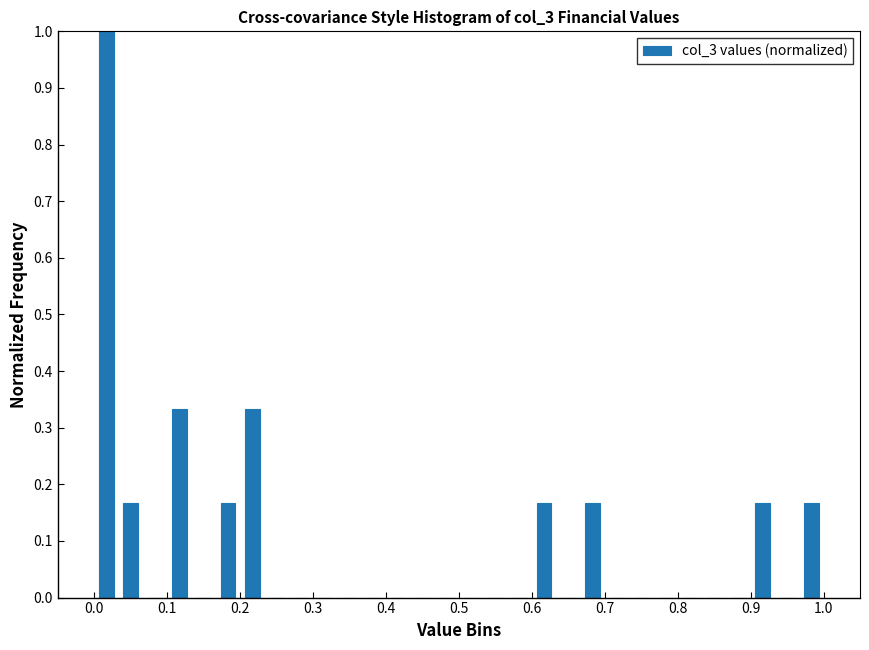

Read against the x-axis, roughly where is the centre of the tallest bar?

0.02